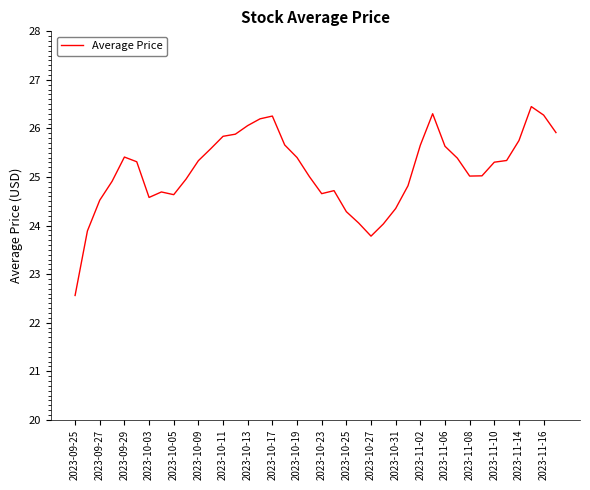

What is the difference between the maximum and minimum values?

3.9